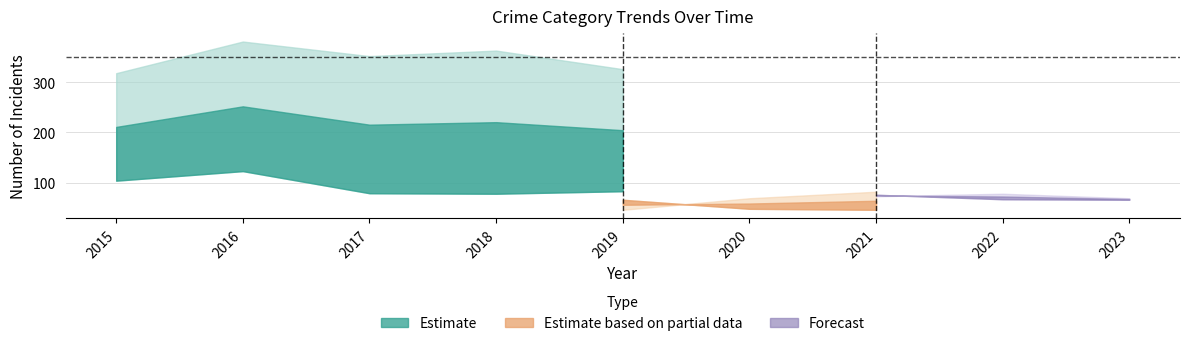

Read the Aggravated Battery value at 2022, to the nearest 10.

70